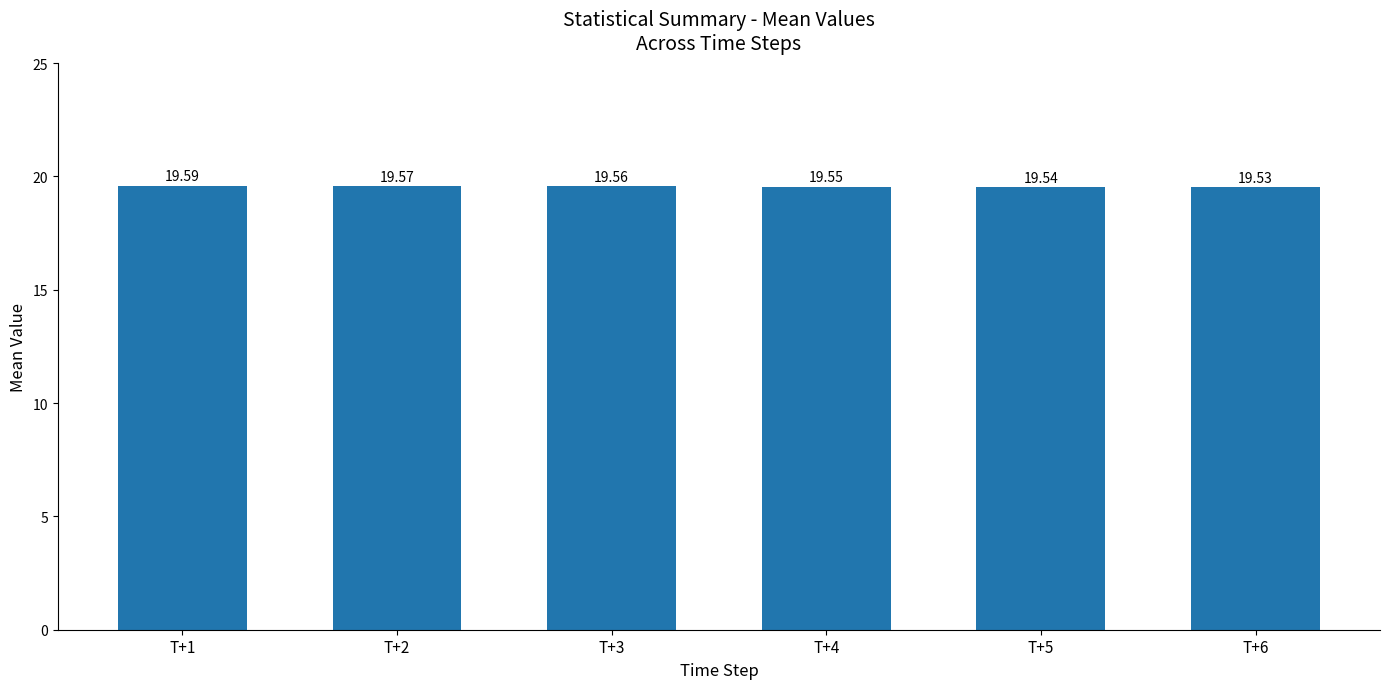

List the labels in order of value, smallest first.

T+6, T+5, T+4, T+3, T+2, T+1